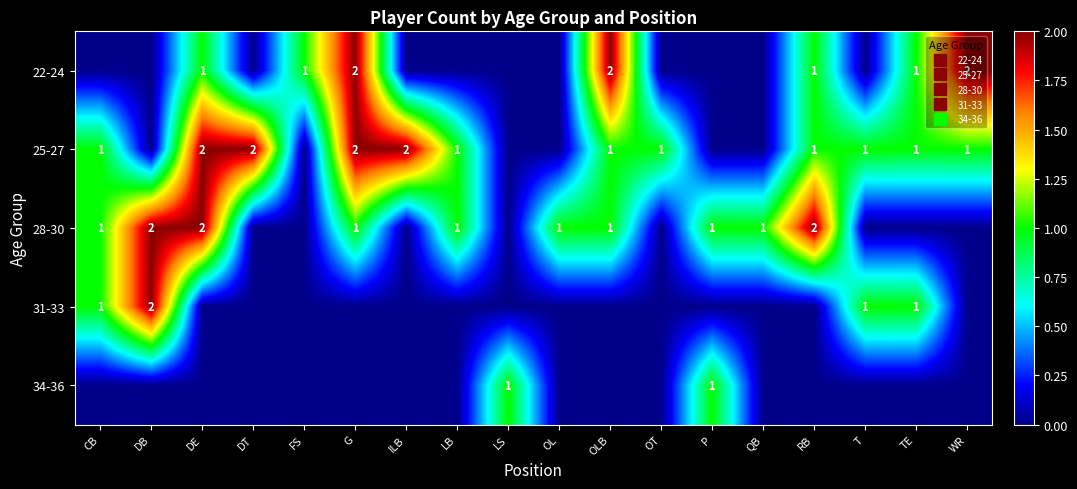

Rank the categories by 22-24 value from lowest to highest.

CB, DB, DT, ILB, LB, LS, OL, OT, P, QB, T, DE, FS, RB, TE, G, OLB, WR